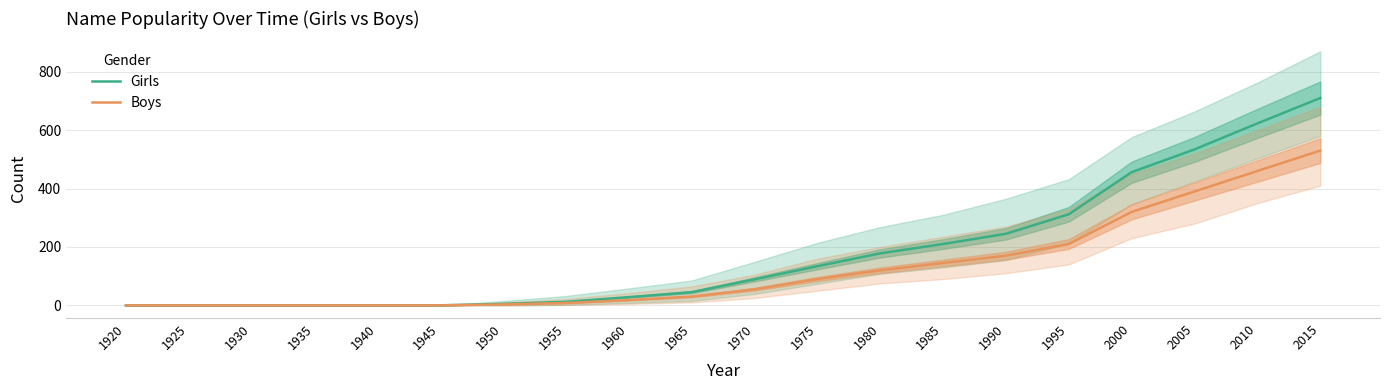

Reading left to right, extract all data points from this chart.

Girls: 0	0	0	0	0	0	5	12	28	45	89	134	178	210	245	312	456	534	623	710
Boys: 0	0	0	0	0	0	3	8	18	30	55	90	120	145	170	210	320	390	460	530